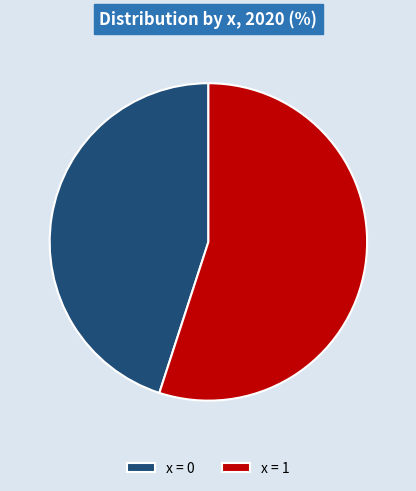

Is there a majority slice in this chart?

Yes